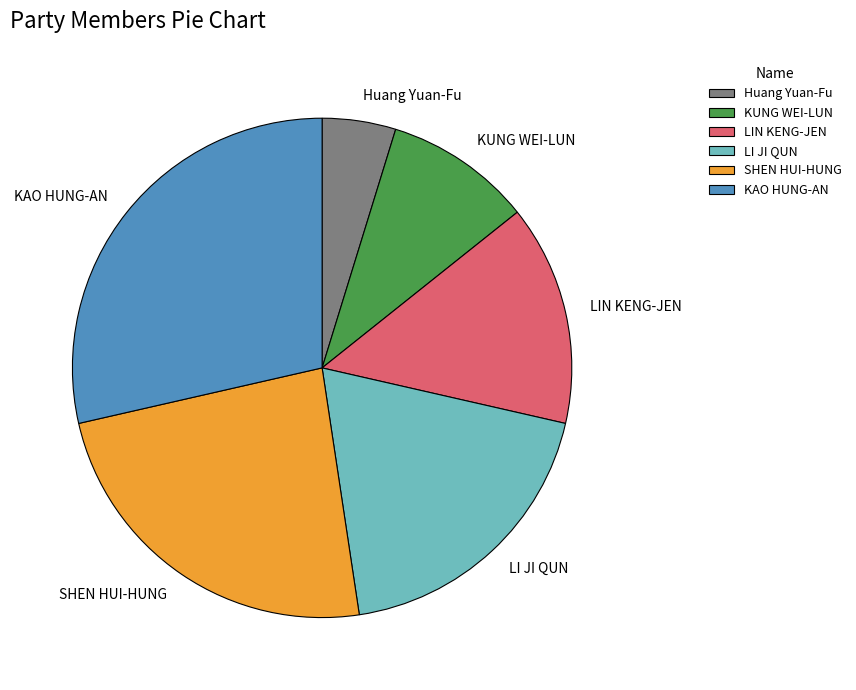

Do KUNG WEI-LUN and SHEN HUI-HUNG together represent more than half of the pie?

No